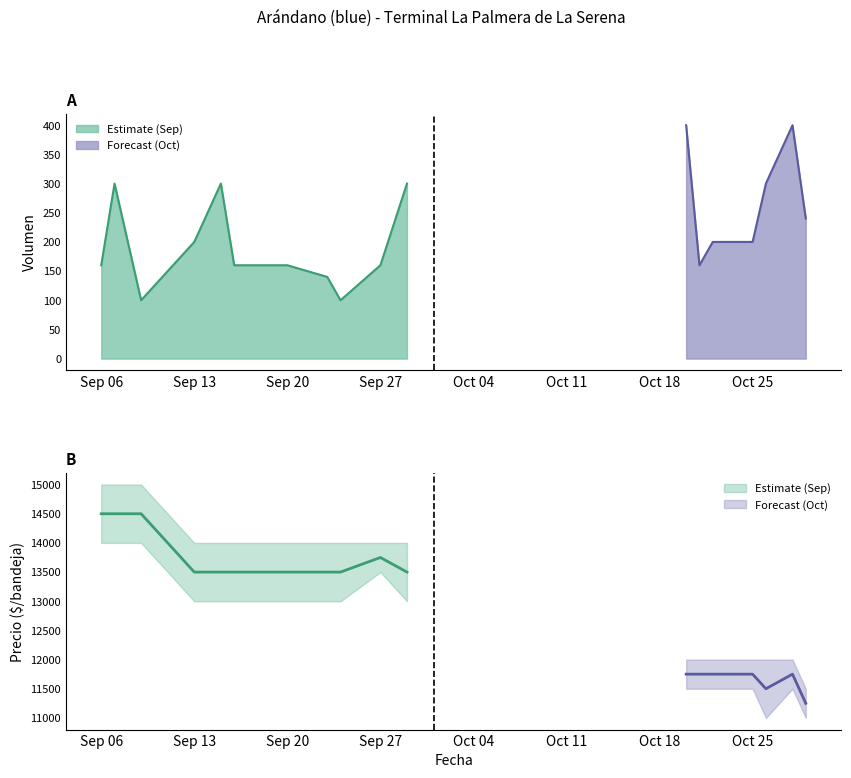

Where is Precio promedio ponderado nearest to the value 12875?

2021-09-13